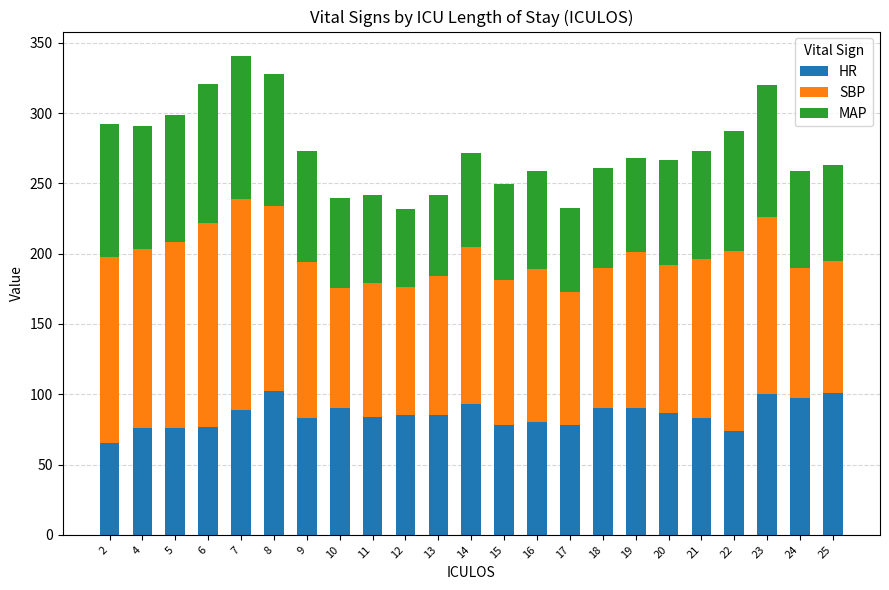

How many distinct data groups are displayed?

3